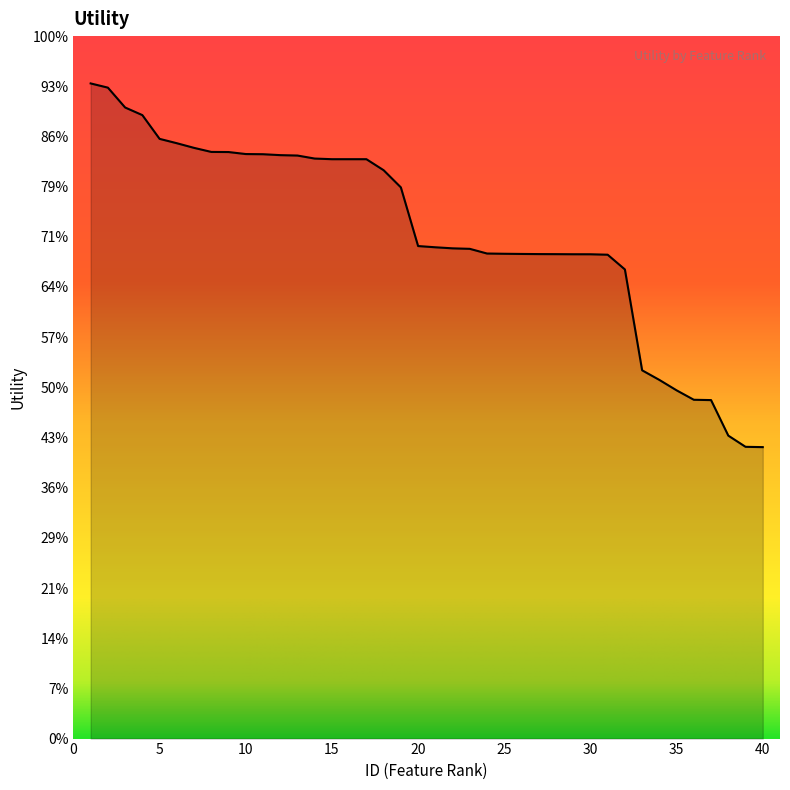

Reading left to right, extract all data points from this chart.

1=1.3	2=1.3	3=1.3	4=1.2	5=1.2	6=1.2	7=1.2	8=1.2	9=1.2	10=1.2	11=1.2	12=1.2	13=1.2	14=1.2	15=1.2	16=1.2	17=1.2	18=1.1	19=1.1	20=1.0	21=1.0	22=1.0	23=1.0	24=1.0	25=1.0	26=1.0	27=1.0	28=1.0	29=1.0	30=1.0	31=1.0	32=0.9	33=0.7	34=0.7	35=0.7	36=0.7	37=0.7	38=0.6	39=0.6	40=0.6